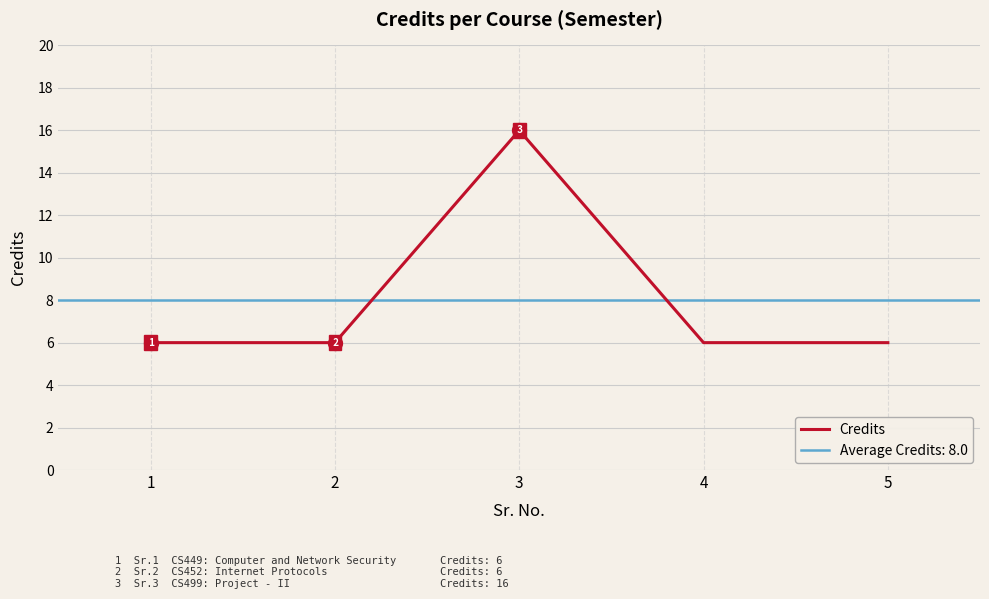

What is the smallest value displayed?

6